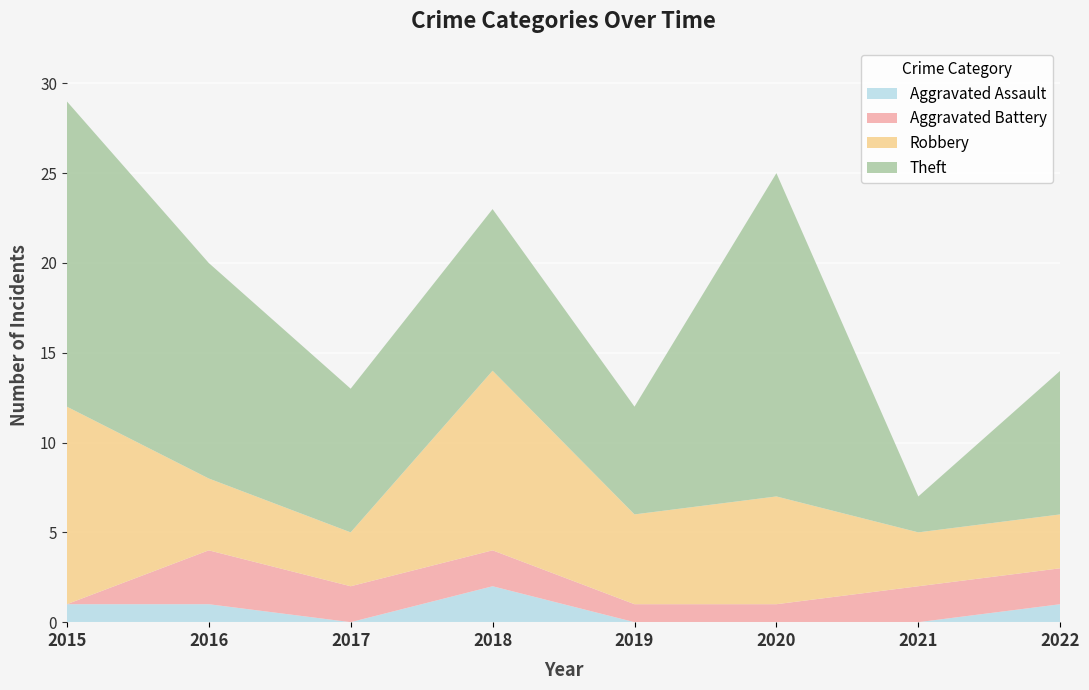

Reading left to right, extract all data points from this chart.

Aggravated Assault: 2015=1	2016=1	2017=0	2018=2	2019=0	2020=0	2021=0	2022=1
Aggravated Battery: 2015=0	2016=3	2017=2	2018=2	2019=1	2020=1	2021=2	2022=2
Robbery: 2015=11	2016=4	2017=3	2018=10	2019=5	2020=6	2021=3	2022=3
Theft: 2015=17	2016=12	2017=8	2018=9	2019=6	2020=18	2021=2	2022=8